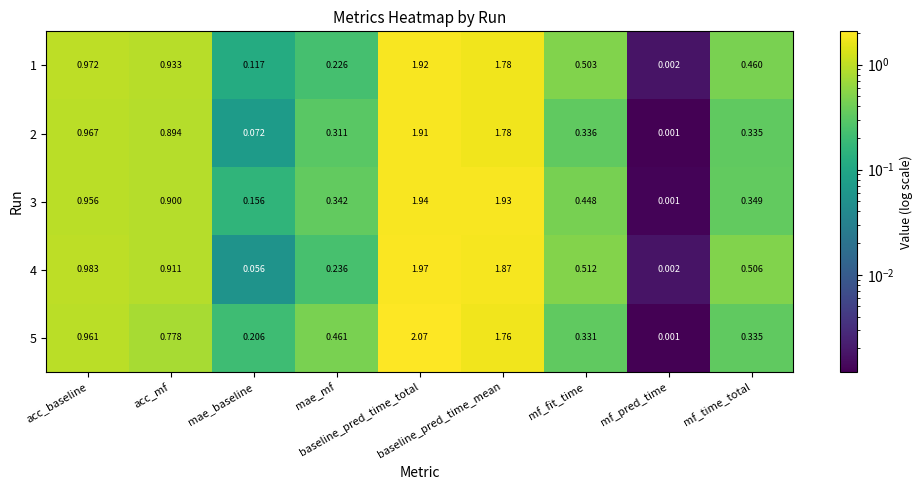

Count the number of data series in this chart.

5